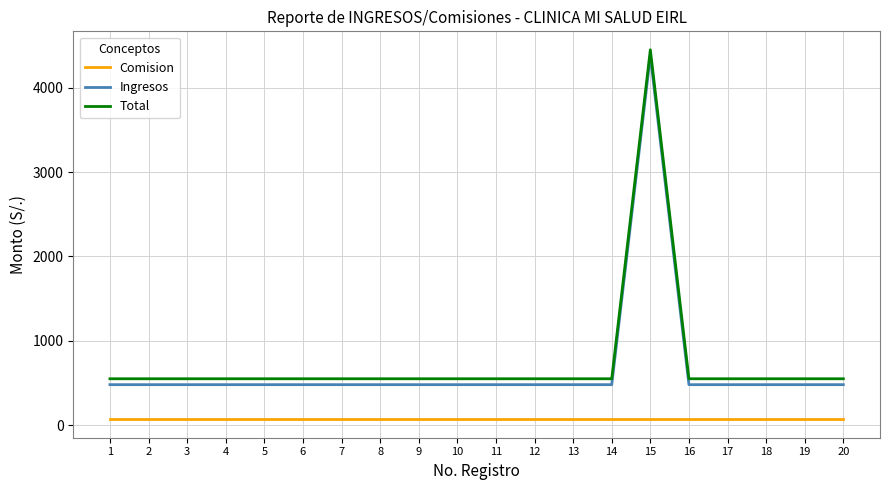

What is the maximum value for Total?

4450